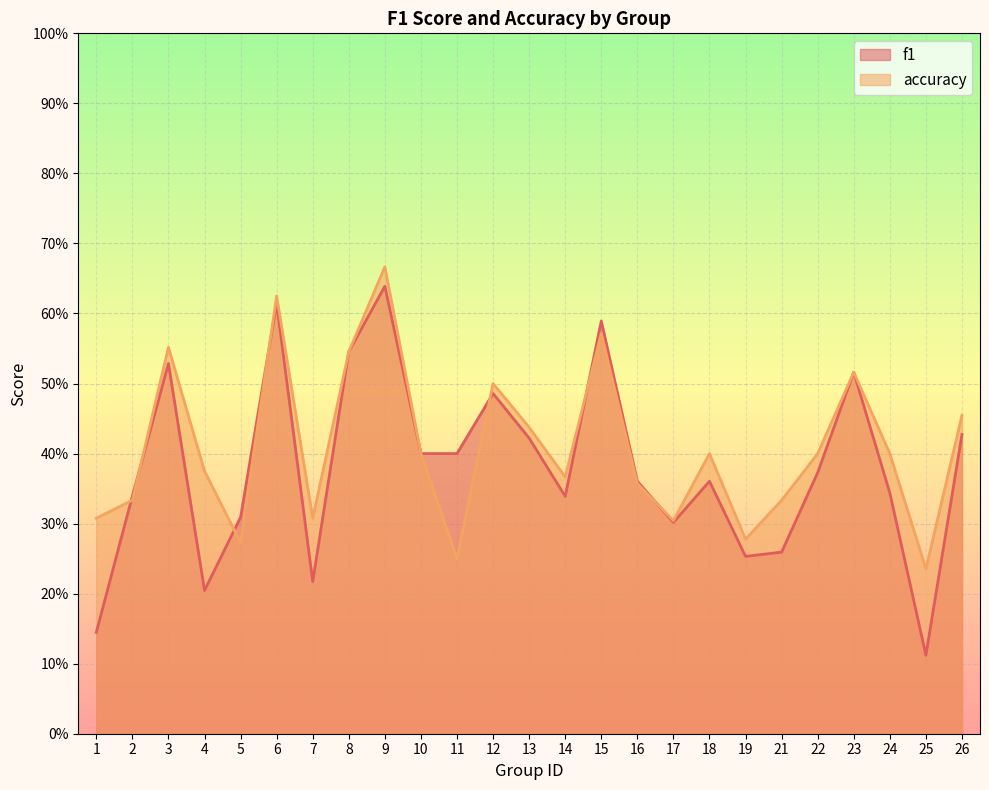

What is the sum of the accuracy values at 12 and 17?

0.8